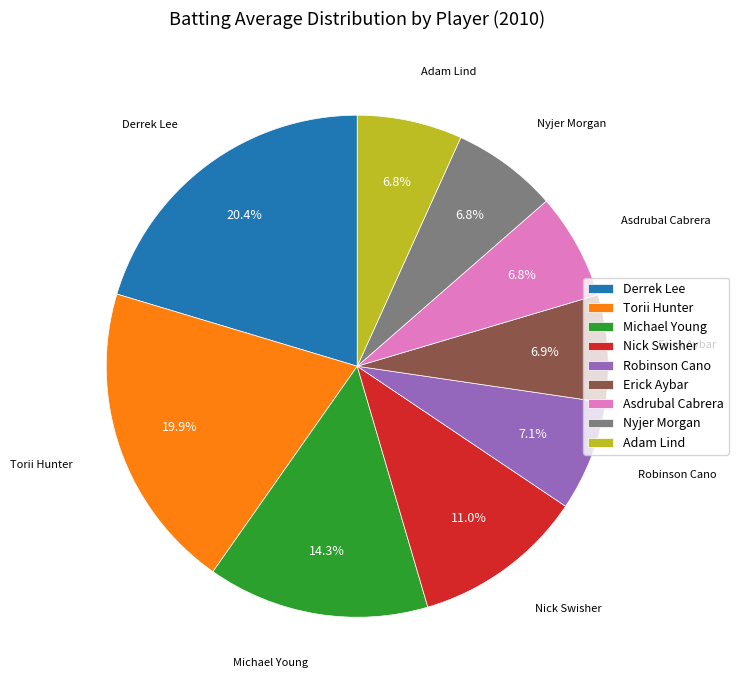

Combined, what portion of the pie is Asdrubal Cabrera and Derrek Lee?

27.2%